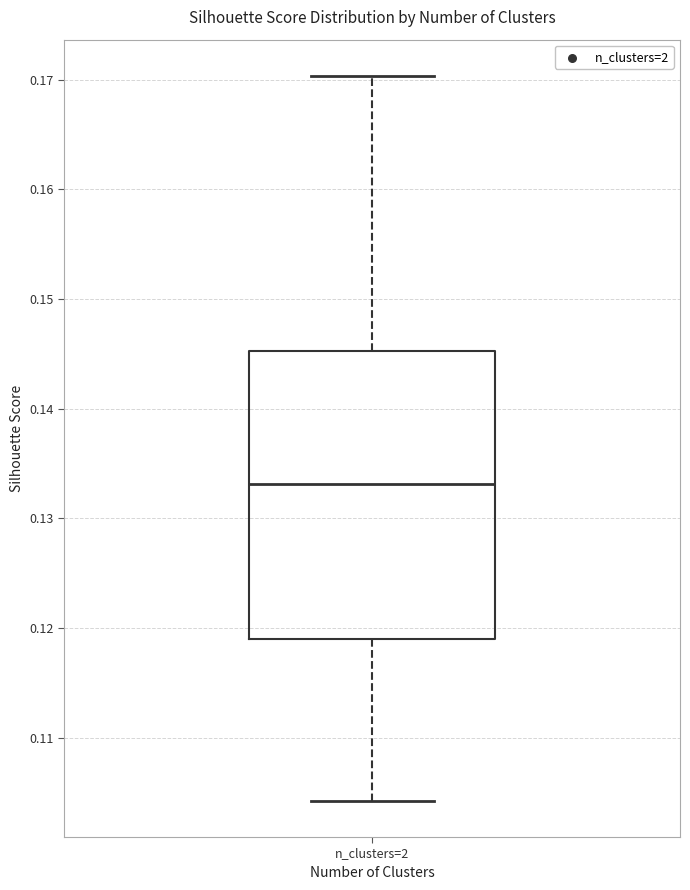

Transcribe this box plot: give where the median line is, the range the box spans, and where the two whiskers end, as read against the y-axis. The values are not printed on the chart, so give them approximately, as read against the axis.

median 0.133, box 0.119 to 0.145, whiskers 0.104 to 0.170